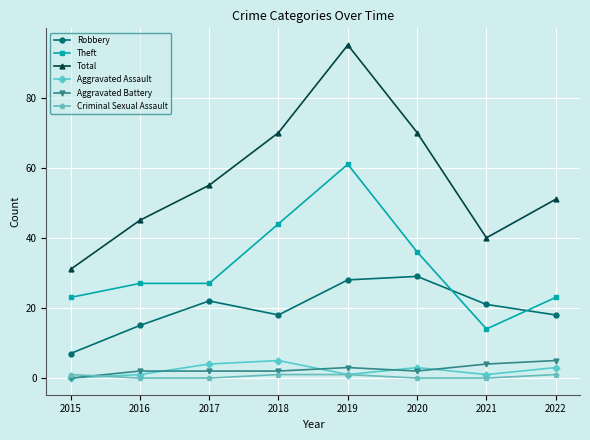

What are all the series names shown in the legend?

Robbery, Theft, Total, Aggravated Assault, Aggravated Battery, Criminal Sexual Assault